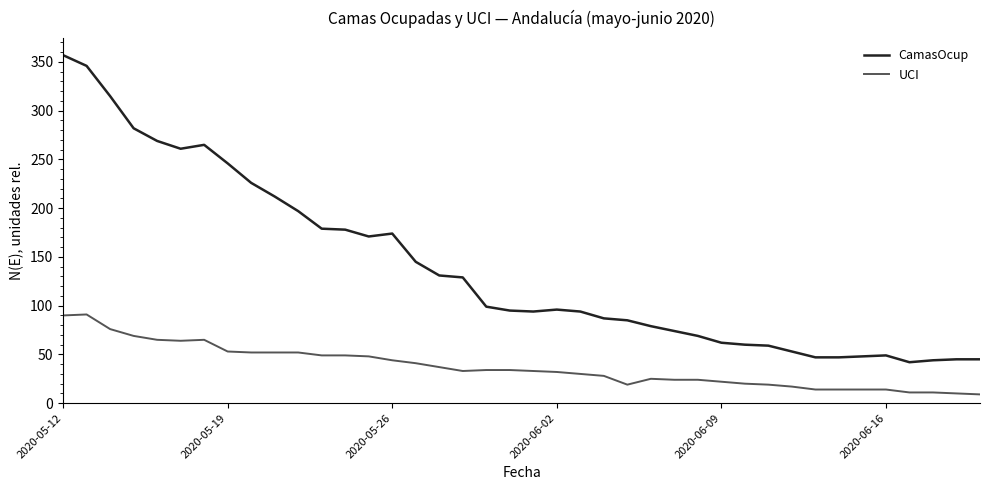

What is the difference between the maximum and minimum values in the UCI series?

82